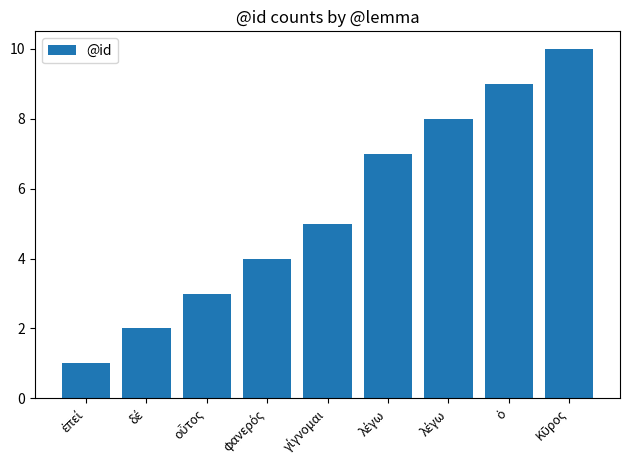

What is the difference between the values at Κῦρος and λέγω?

3